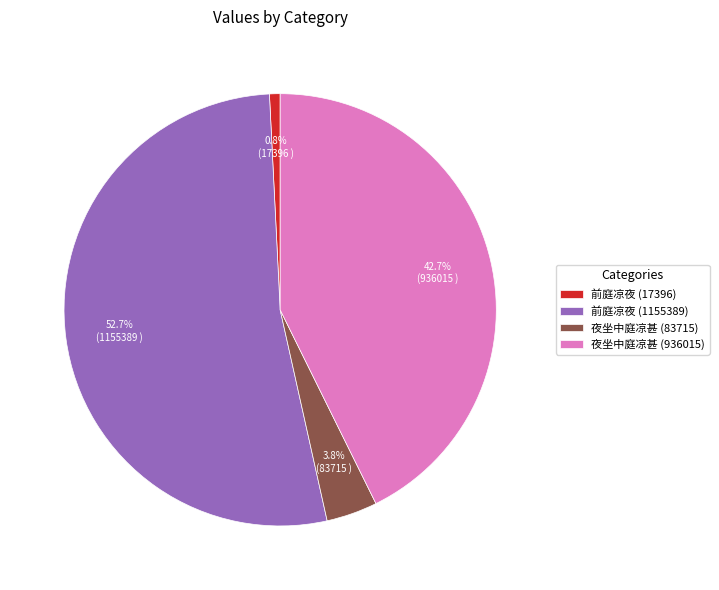

Count the number of slices in the pie.

4